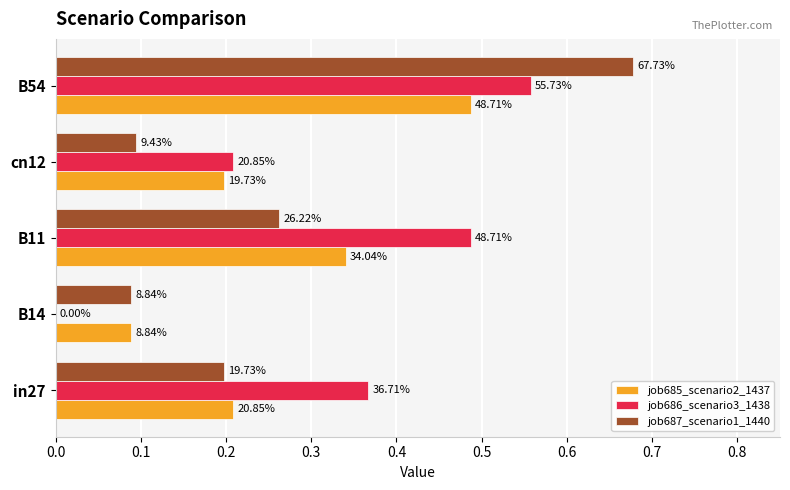

What are all the series names shown in the legend?

job685_scenario2_1437, job686_scenario3_1438, job687_scenario1_1440